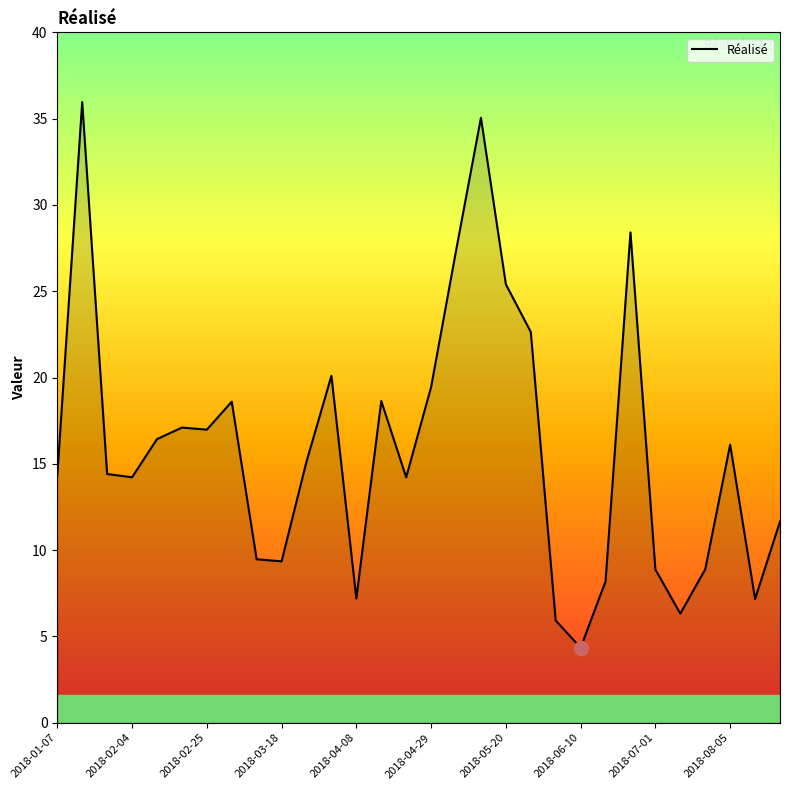

What is the difference between the maximum and minimum values?

31.6